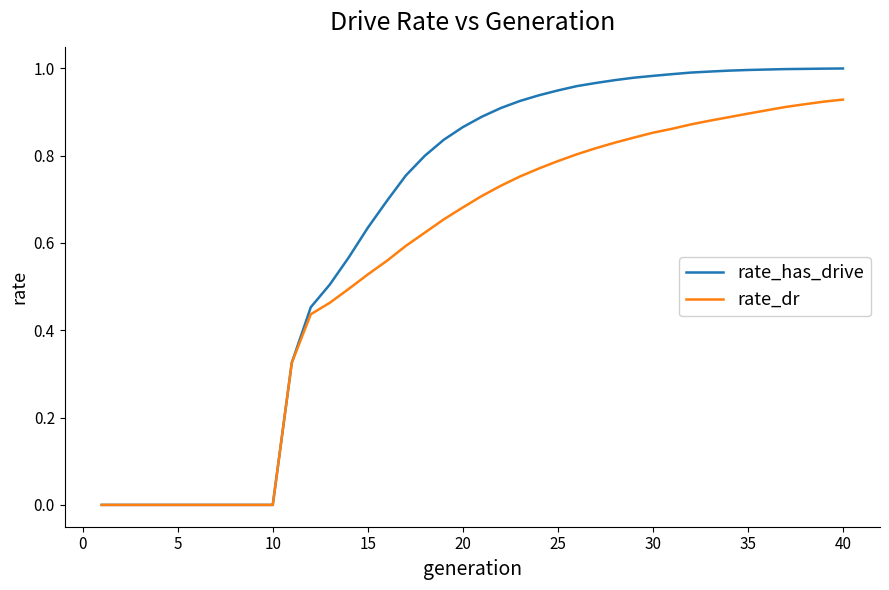

Which series has the largest total across all categories?

rate_has_drive